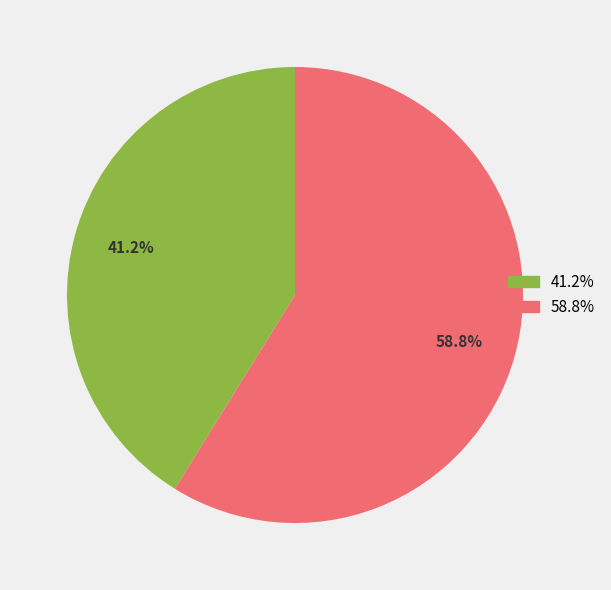

Is there a majority slice in this chart?

Yes